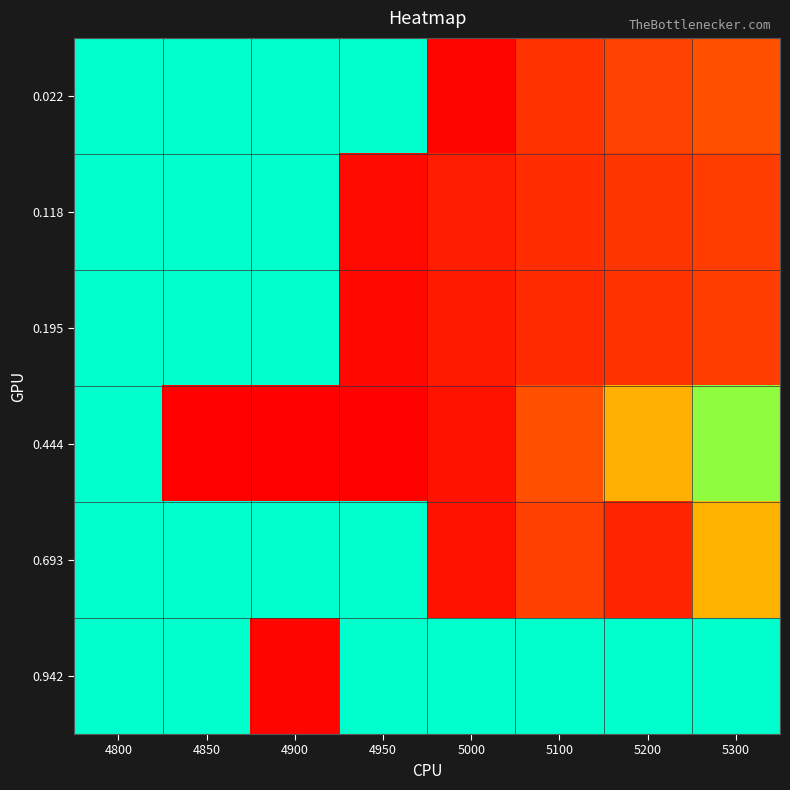

What is the maximum value shown in the chart?

1.0